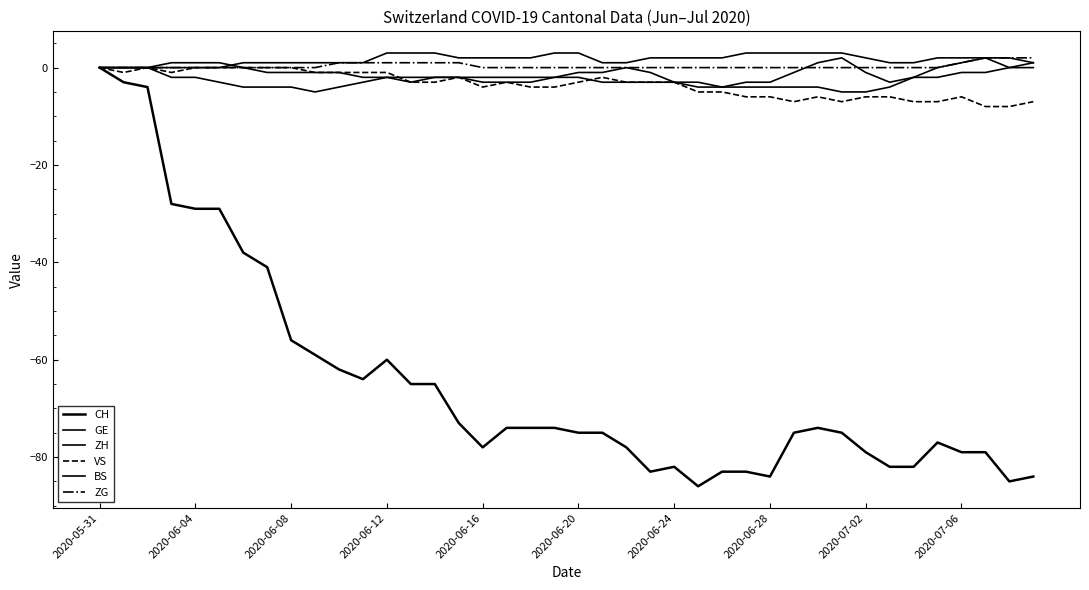

Count the GE values in the range 1 to 3.

34